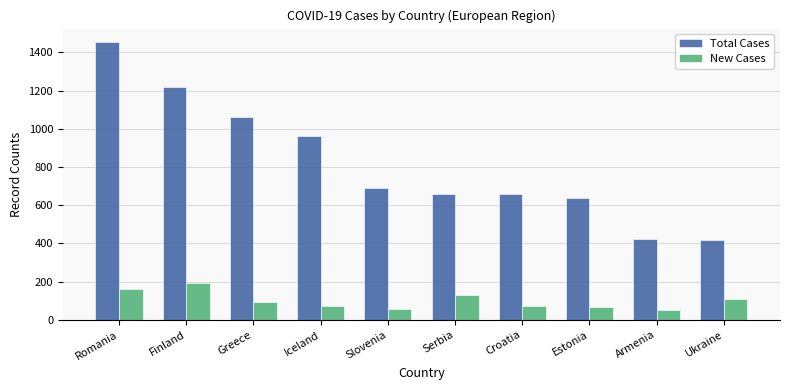

At Armenia, list the series in order from largest to smallest.

Total Cases, New Cases